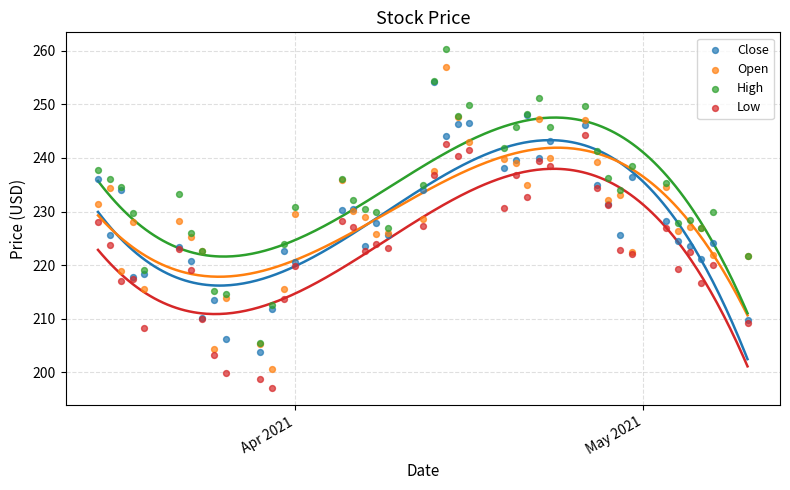

What are all the series names shown in the legend?

Close, Open, High, Low